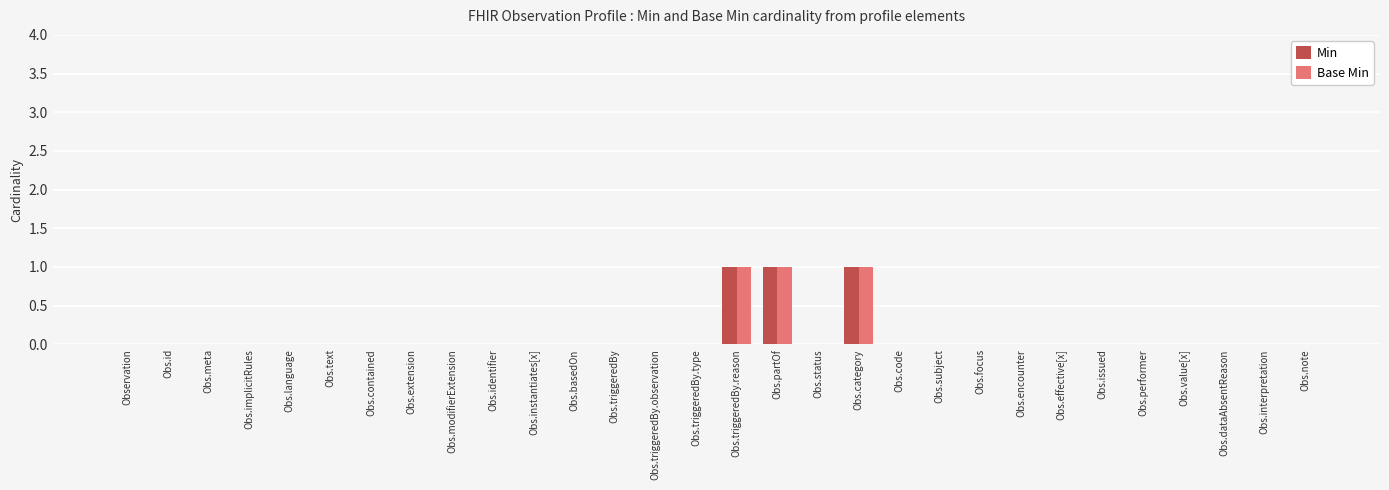

What is the sum of all Base Min values?

3